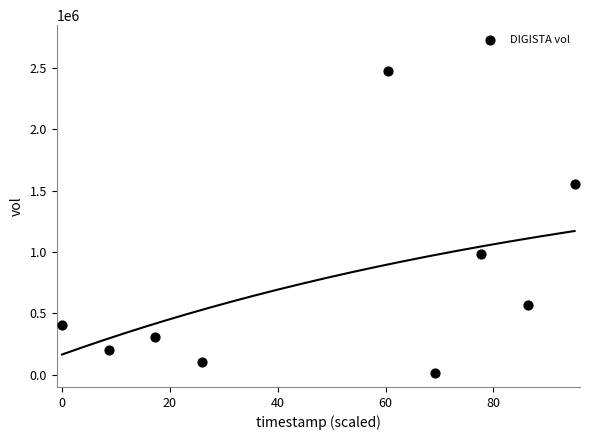

What Y value in the scatter plot is closest to 1245600?

984300